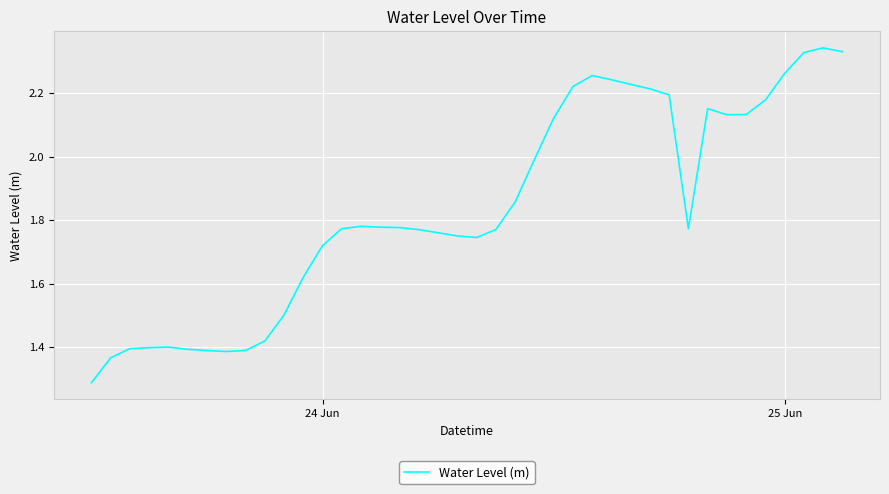

What is the sum of all values?

73.5